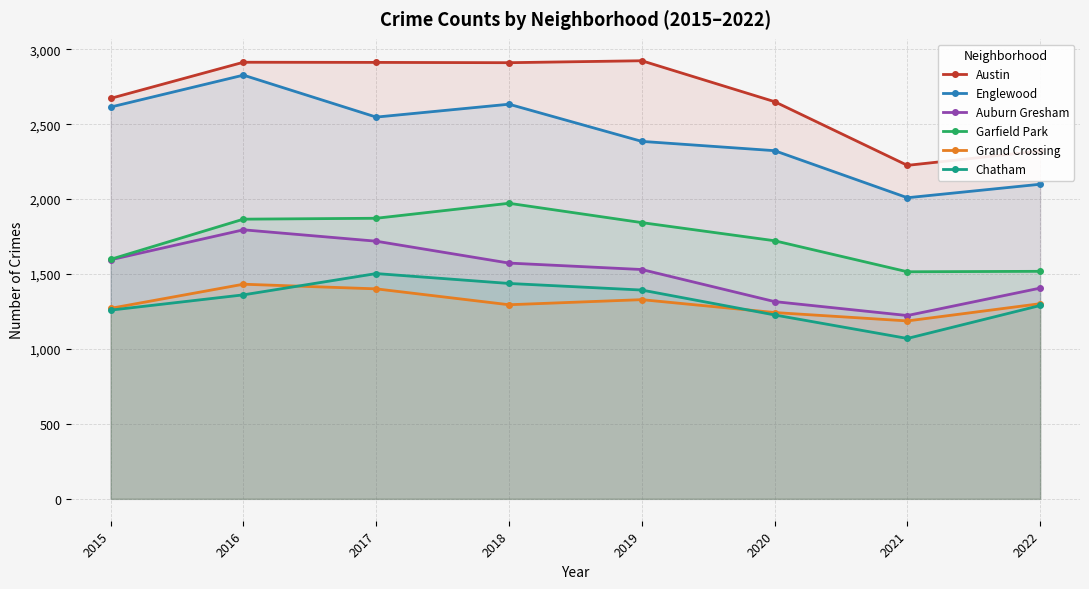

List the series in order of their peak value, lowest first.

Grand Crossing, Chatham, Auburn Gresham, Garfield Park, Englewood, Austin